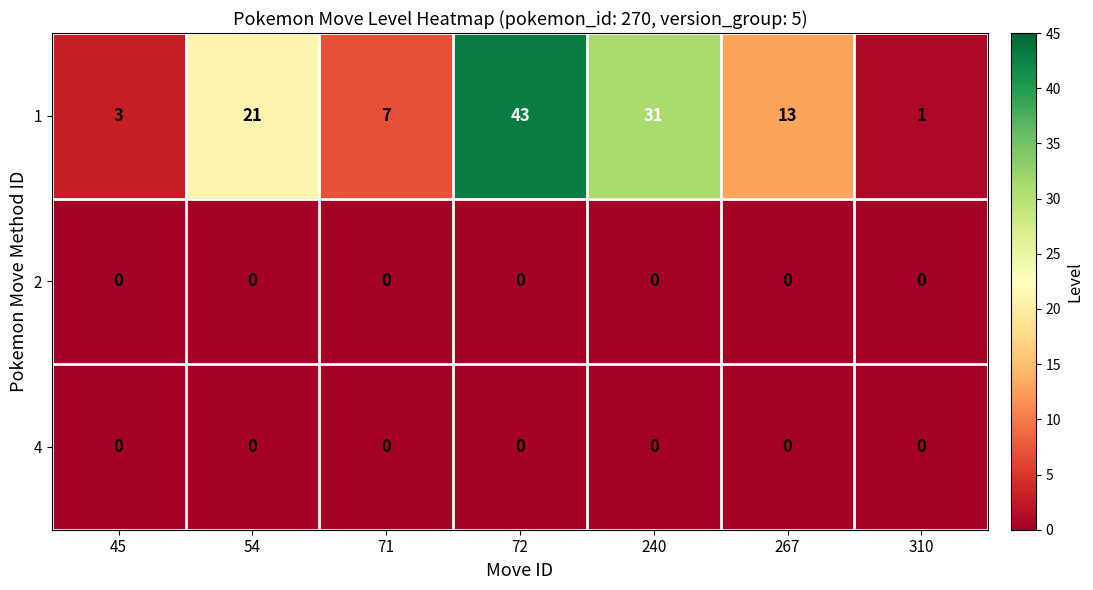

What is the total value across all series at 240?

31